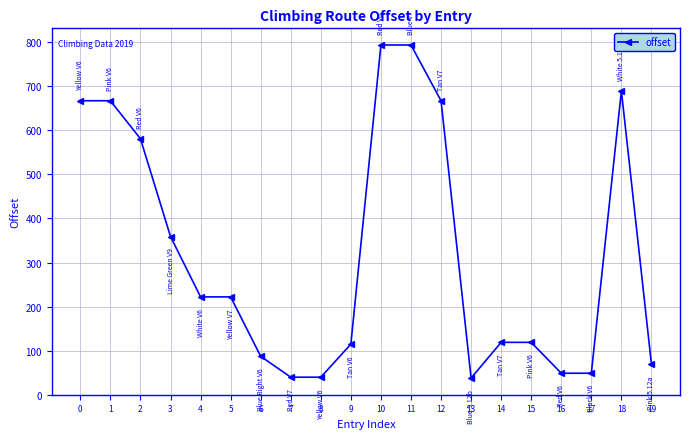

The chart shows a value of 34.8 at 14. True or false?

False